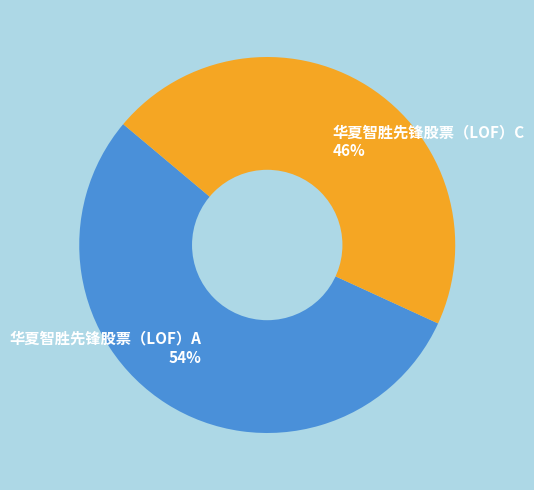

Combined, do 华夏智胜先锋股票（LOF）A and 华夏智胜先锋股票（LOF）C account for over 50%?

Yes